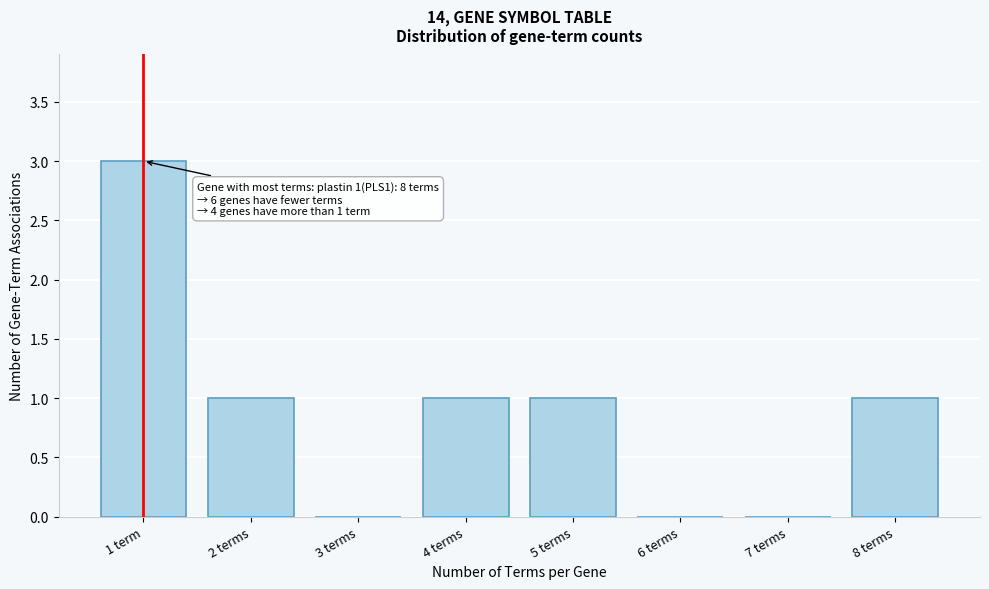

Reading left to right, extract all data points from this chart.

1 term=3	2 terms=1	3 terms=0	4 terms=1	5 terms=1	6 terms=0	7 terms=0	8 terms=1